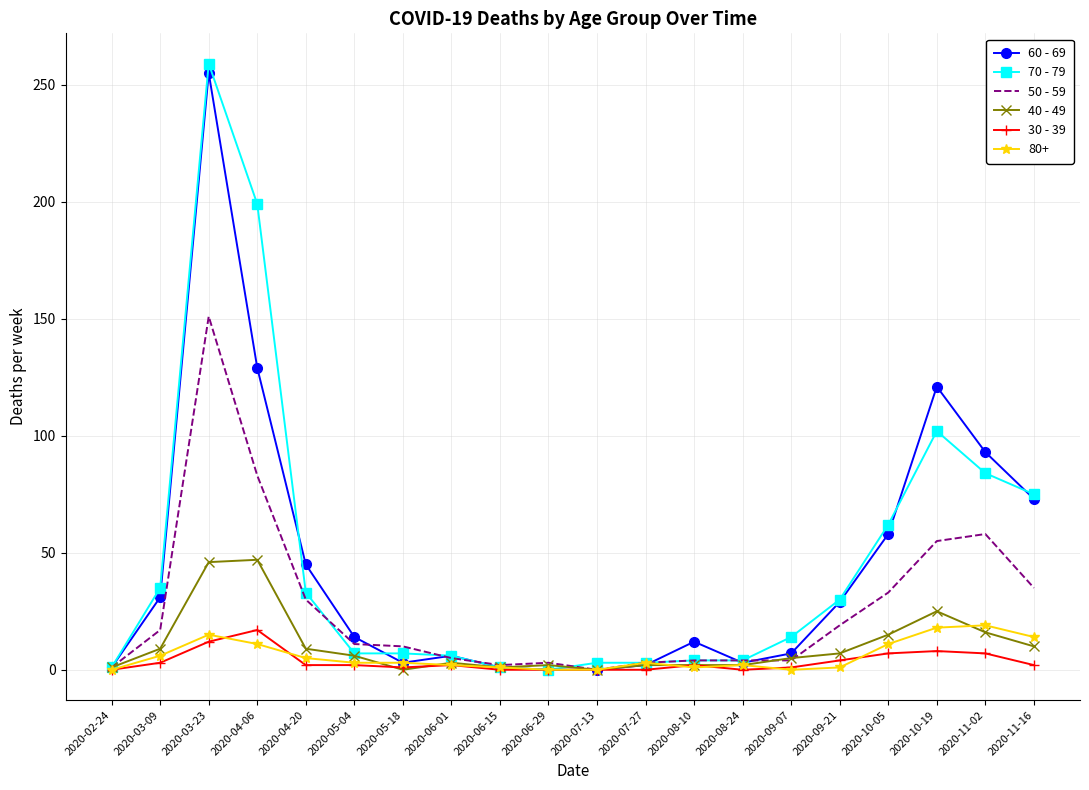

What is the average value of the 70 - 79 series?

46